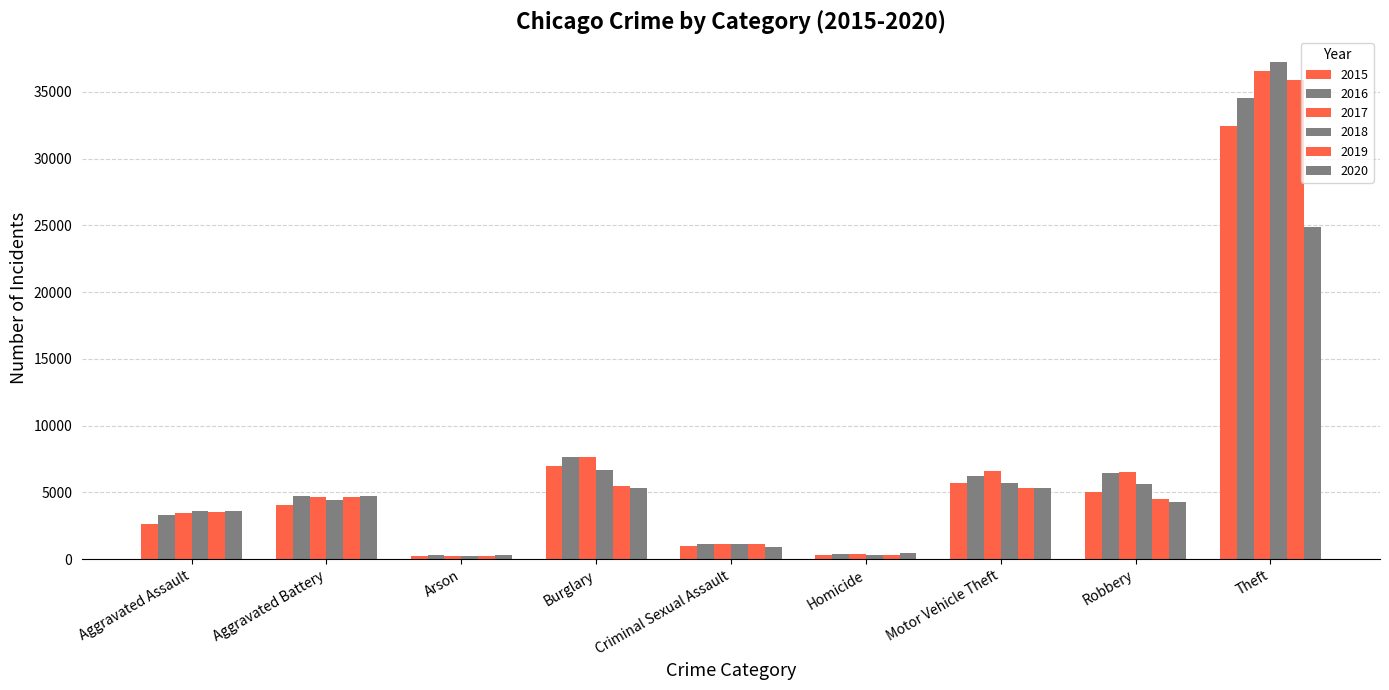

At how many categories does at least one series exceed 25376?

1